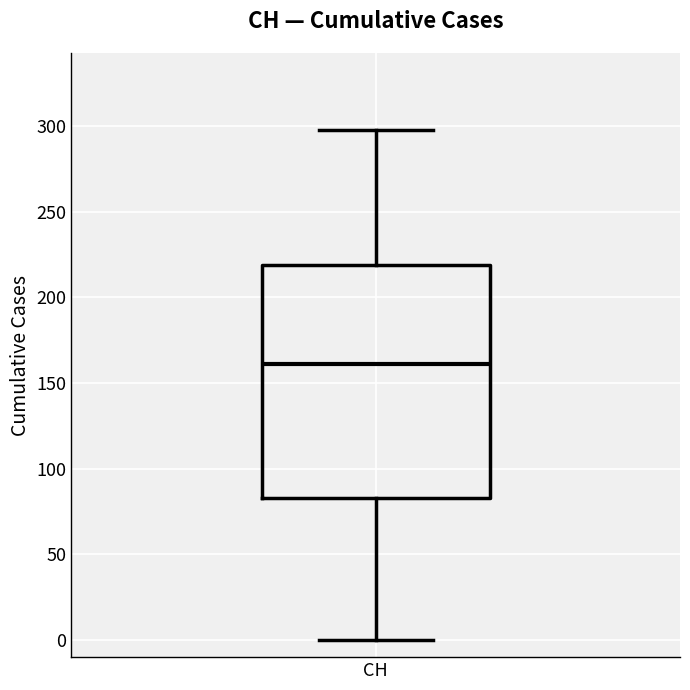

Where does the upper whisker of the box for CH end on the y-axis? The values are not printed on the chart, so give them approximately, as read against the axis.

300